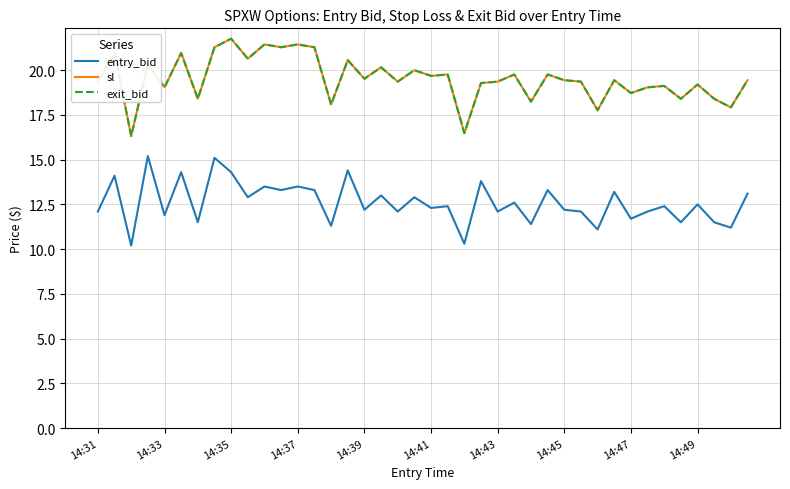

Does the chart have visible grid lines?

Yes